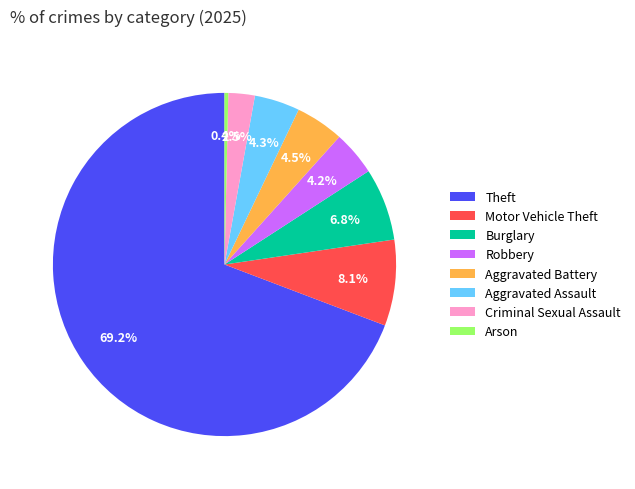

Is there a majority slice in this chart?

Yes